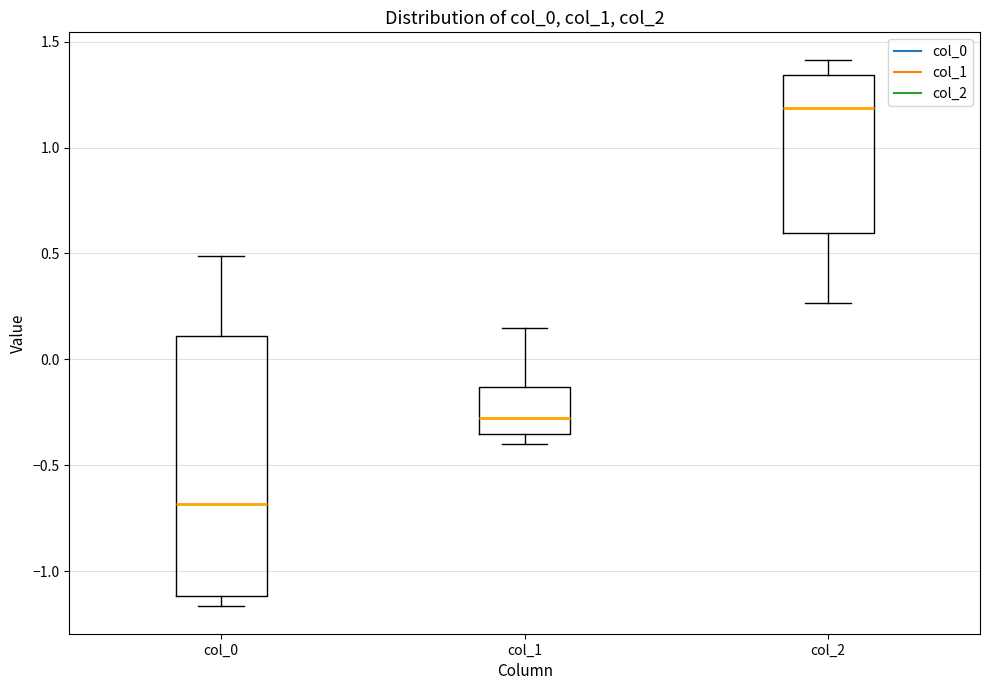

Which box's median line is the highest?

col_2